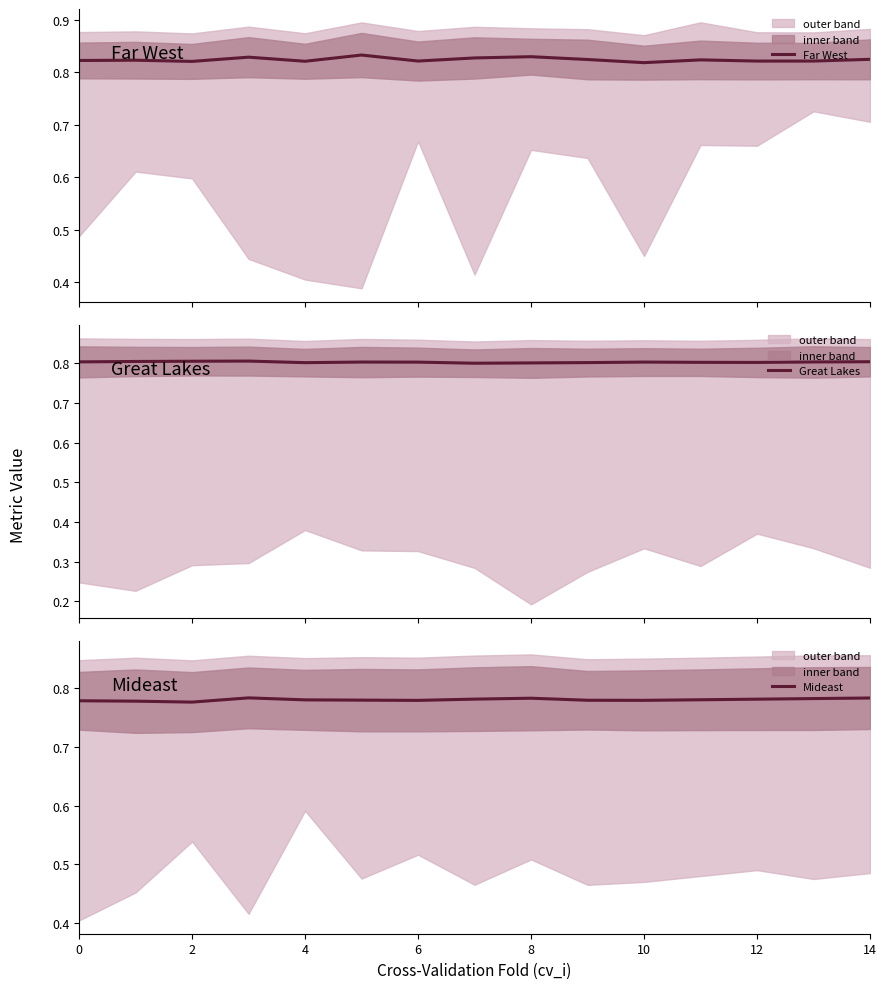

The Far West series shows 0.8 at 9. True or false?

True